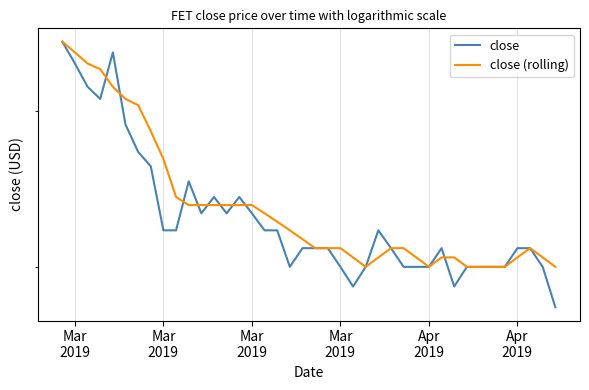

Which series has the largest total across all categories?

close (rolling)